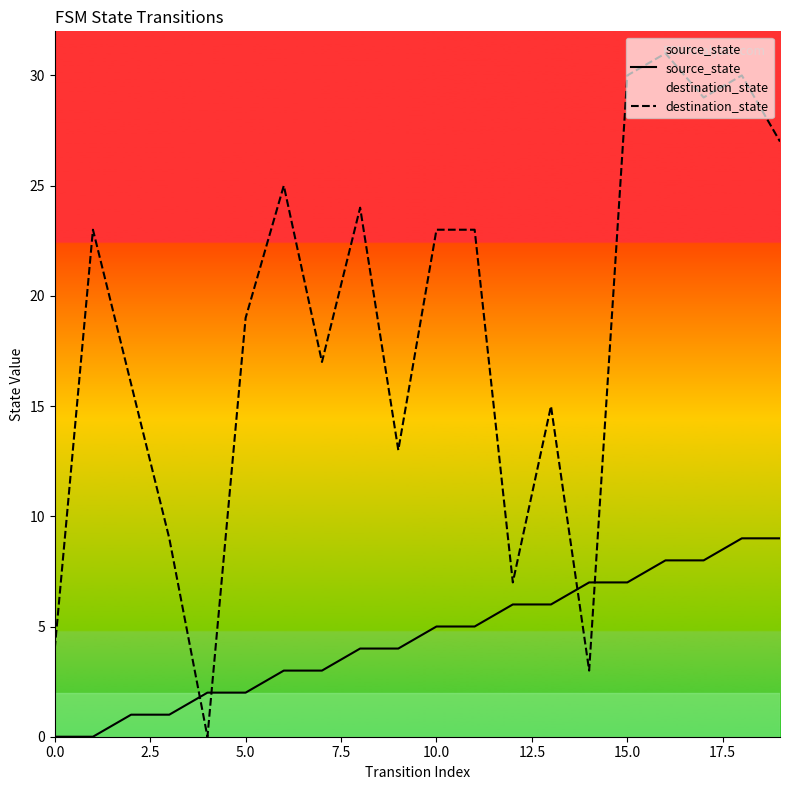

How many interior local valleys does the destination_state series have?

6